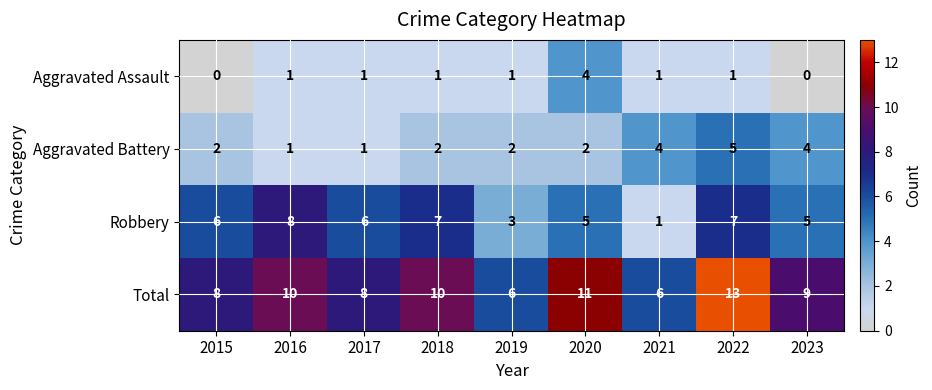

What is the spread (max minus min) of values at 2018?

9